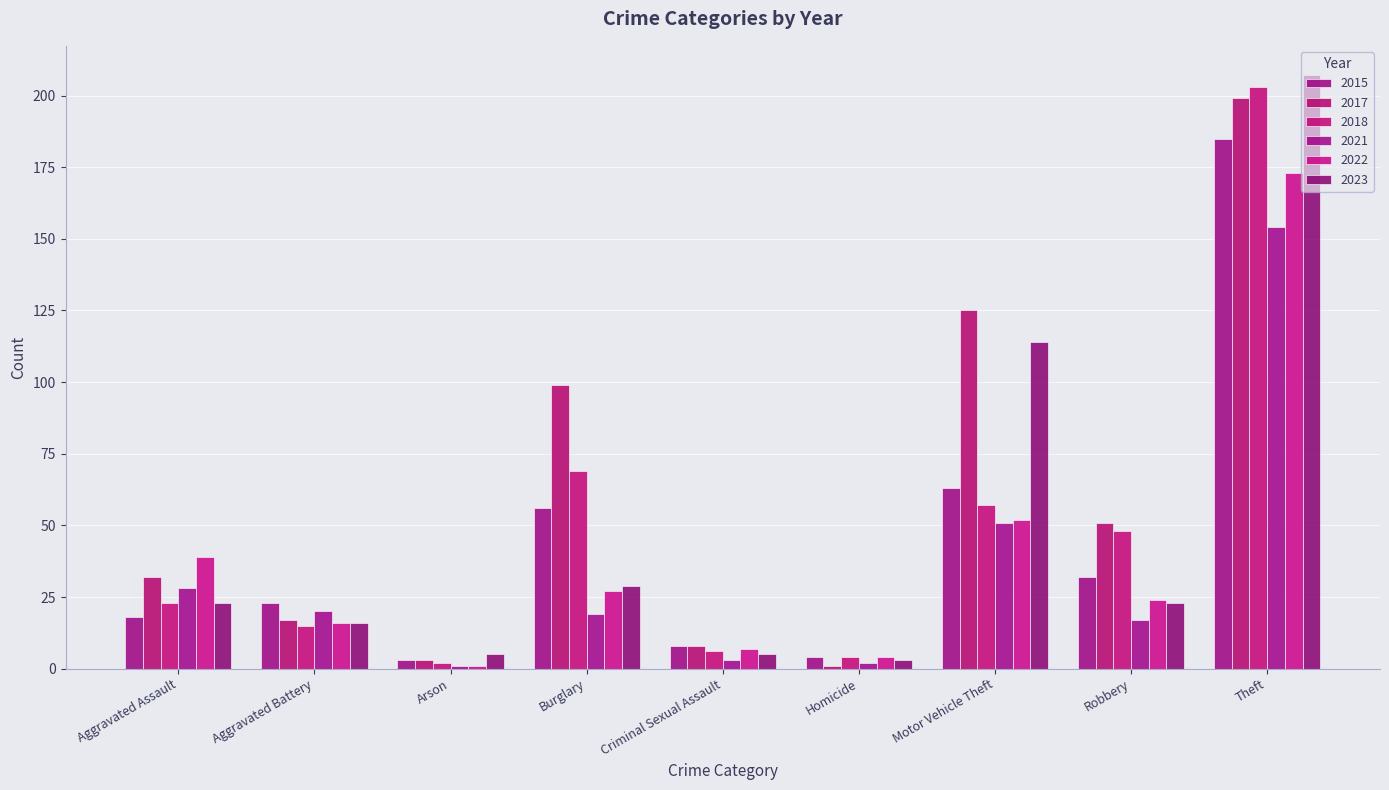

What is the sum of all 2015 values?

392